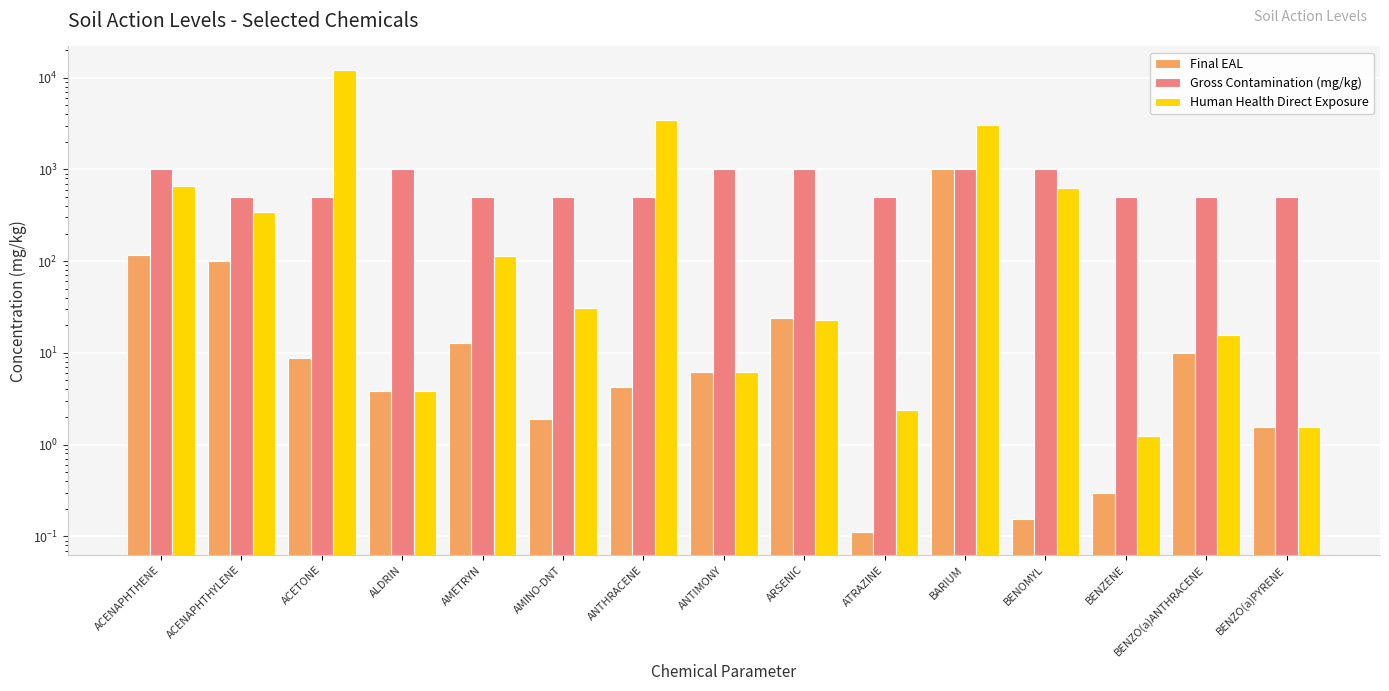

The value of Final EAL at ACENAPHTHENE is 118.0. True or false?

True